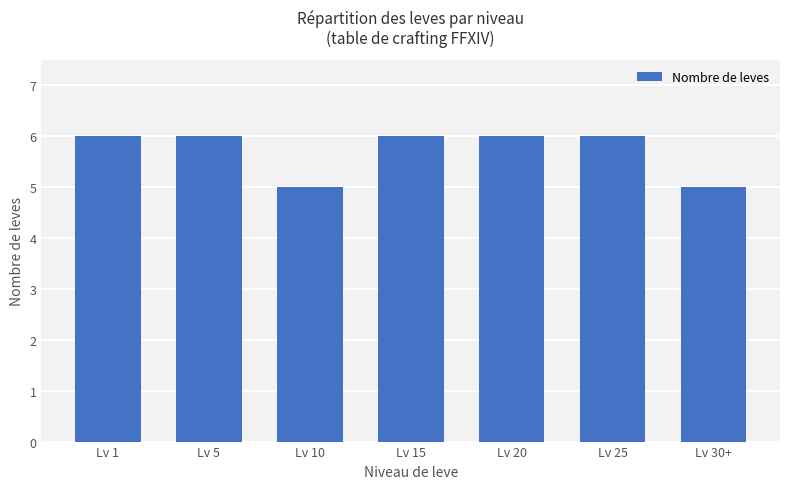

Reading left to right, extract all data points from this chart.

6	6	5	6	6	6	5